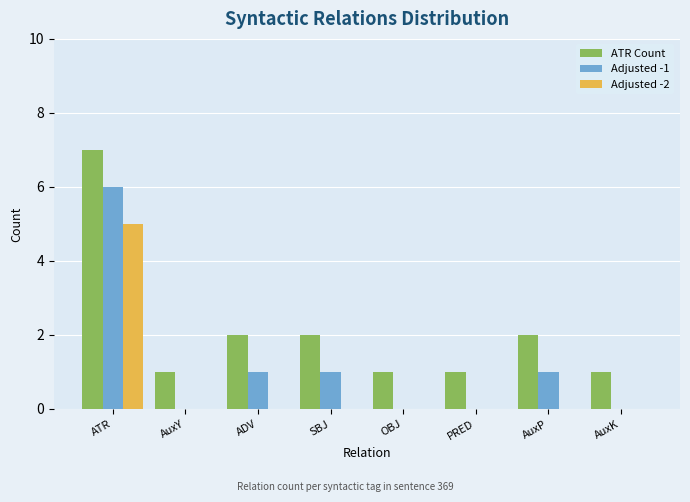

The ATR Count series shows 2 at ADV. True or false?

True